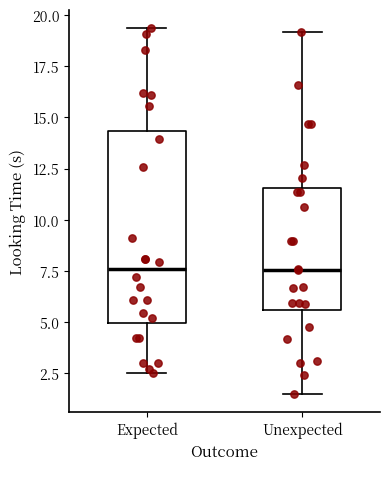

Reading left to right, read every box against the y-axis: the position of its median line, the range the box covers, and the ends of its whiskers. The values are not printed on the chart, so give them approximately, as read against the axis.

Expected: median 7.5, box 5.0 to 14.5, whiskers 2.5 to 19.5
Unexpected: median 7.5, box 5.5 to 11.5, whiskers 1.5 to 19.0